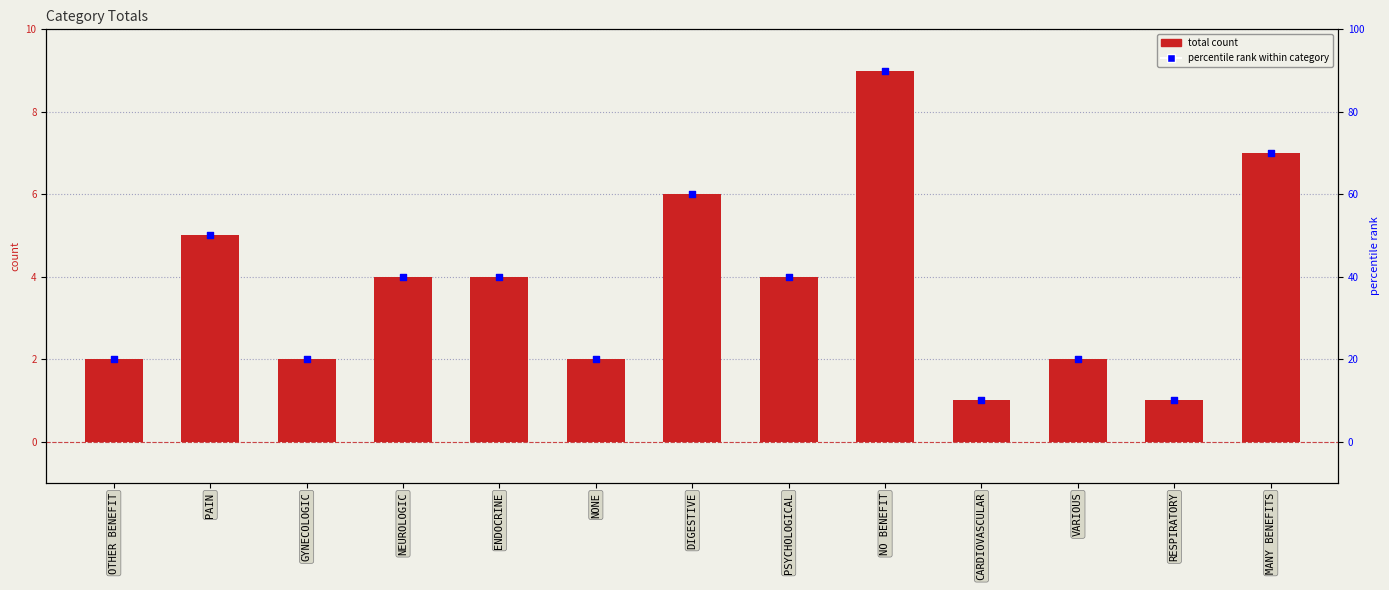

Which has a higher value, VARIOUS or NONE?

VARIOUS